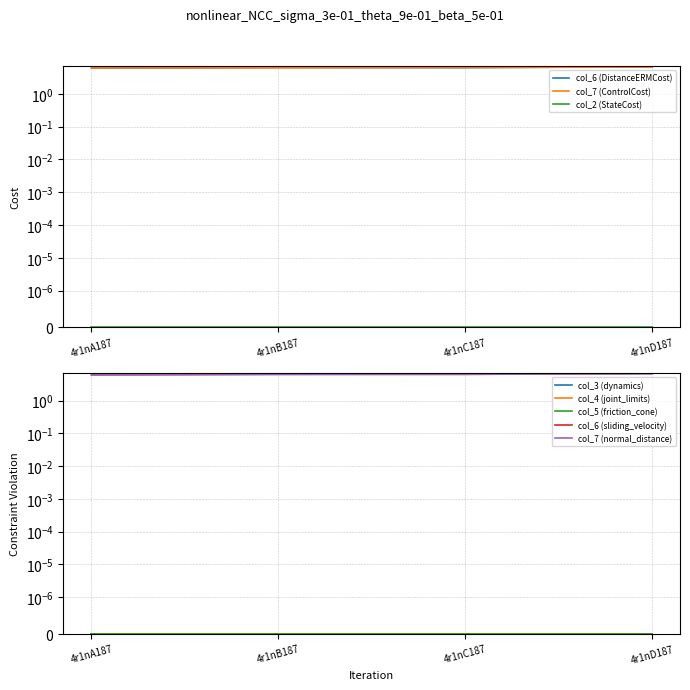

Does the chart have visible grid lines?

Yes